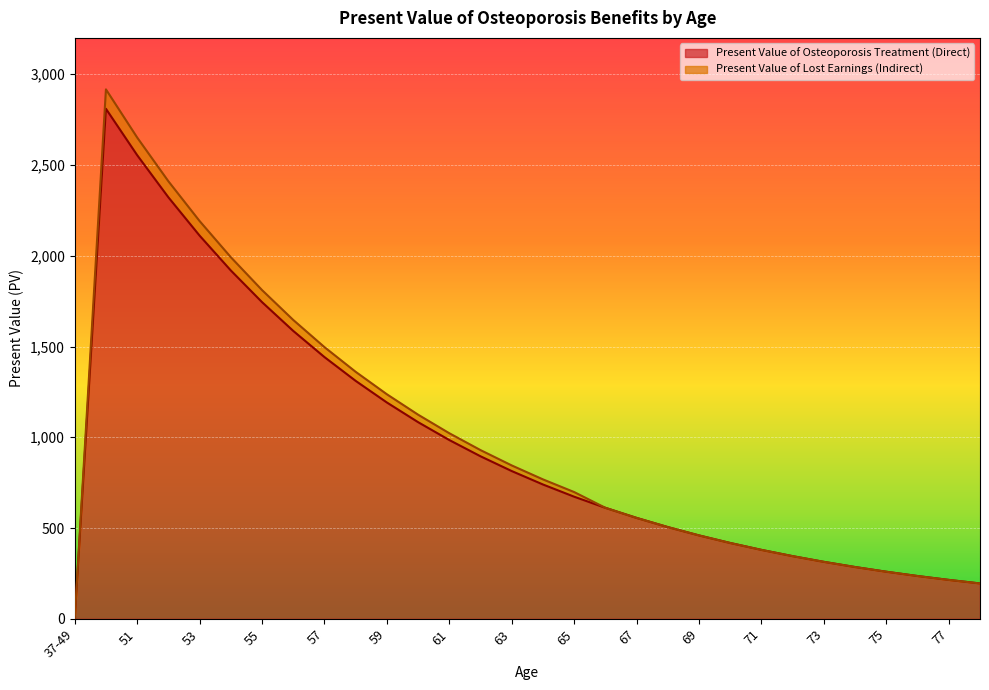

At which label does Present Value of Osteoporosis Treatment (Direct) first exceed 739?

50